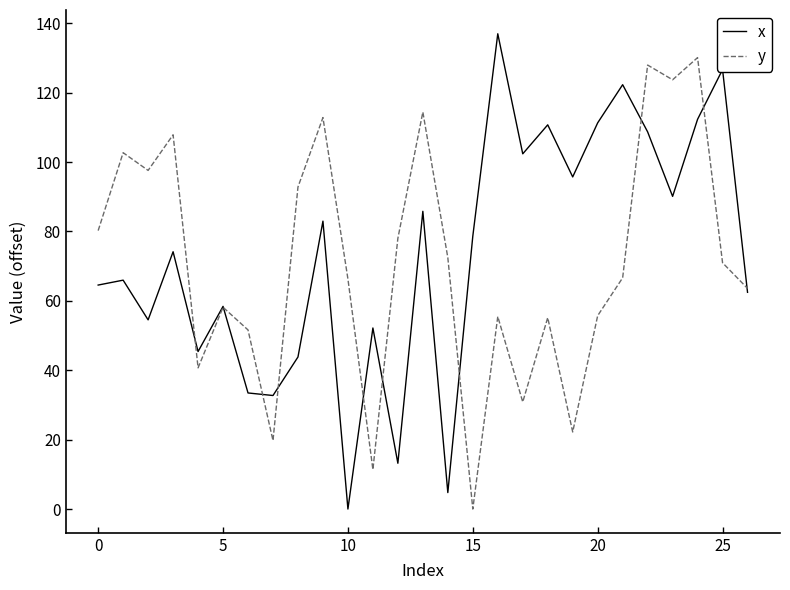

Rank the series by their average value, from lowest to highest.

y, x